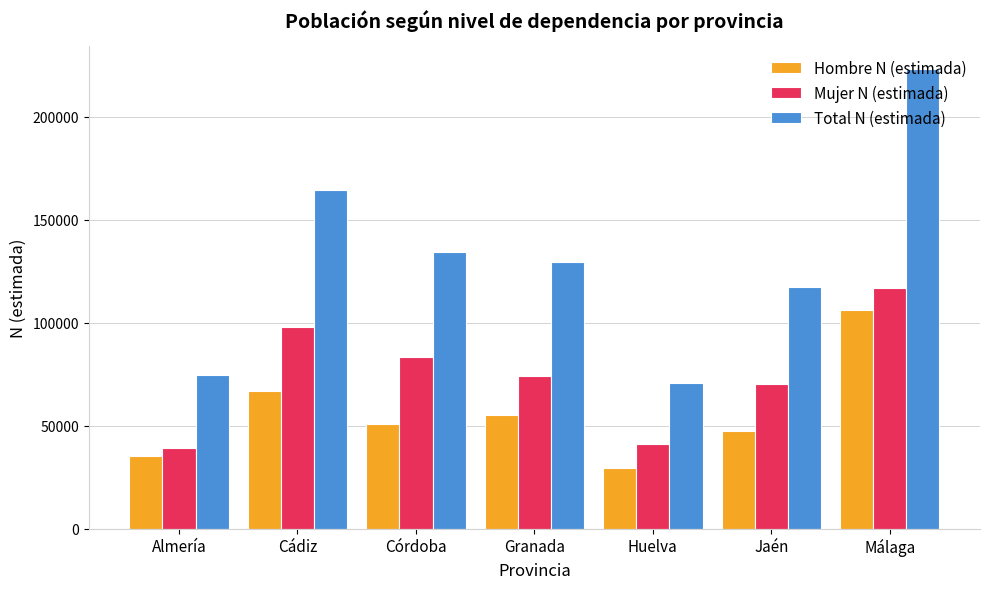

Does the chart contain stacked bars?

No